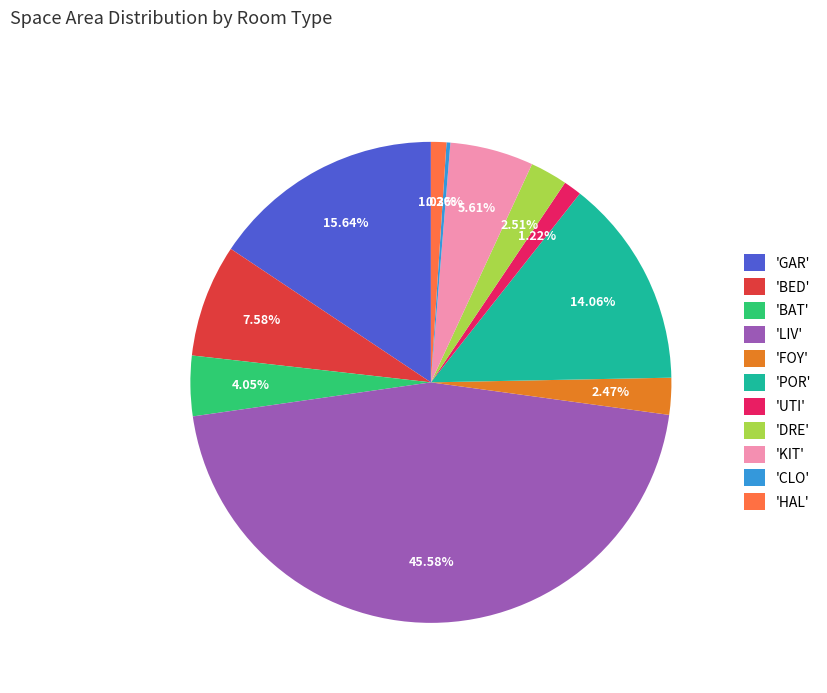

Which has a higher value, 'POR' or 'LIV'?

'LIV'